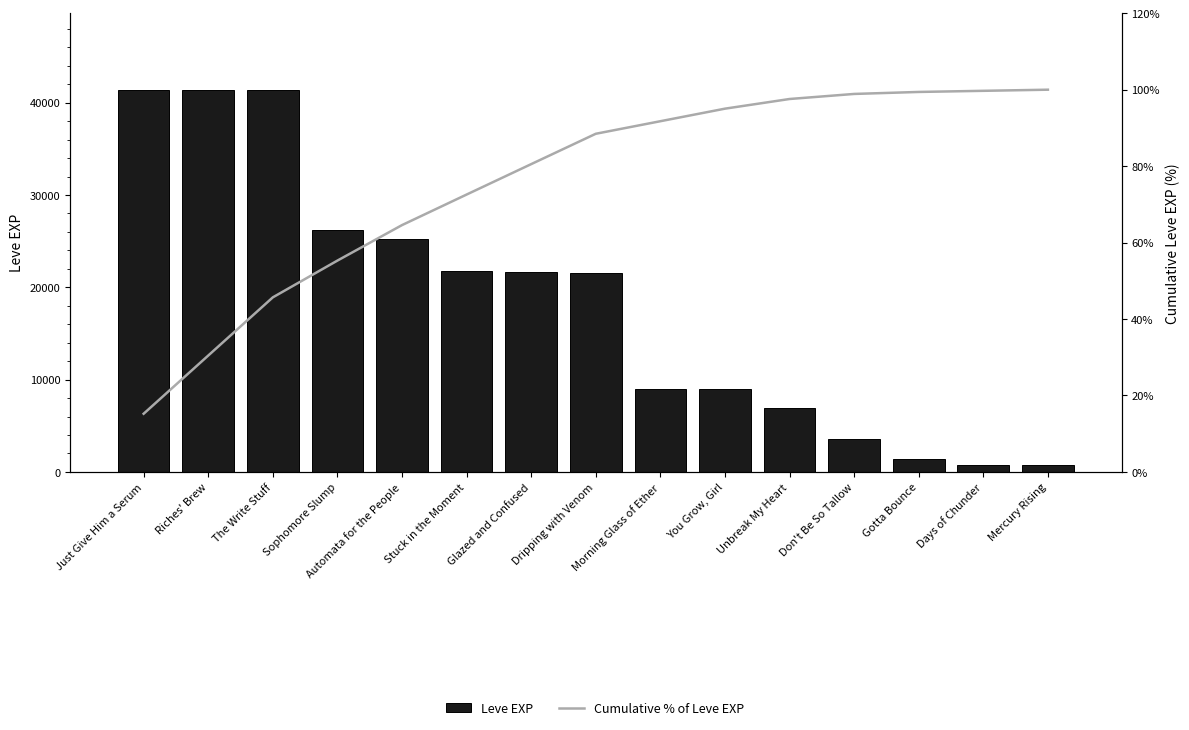

At how many categories does at least one series exceed 30433?

3